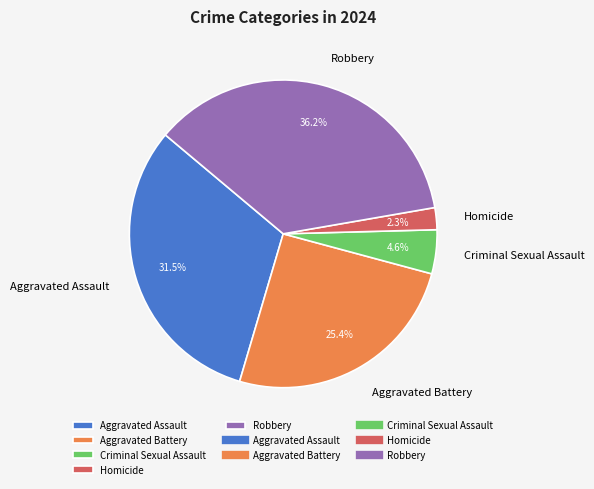

Rank the categories by value from lowest to highest.

Homicide, Criminal Sexual Assault, Aggravated Battery, Aggravated Assault, Robbery